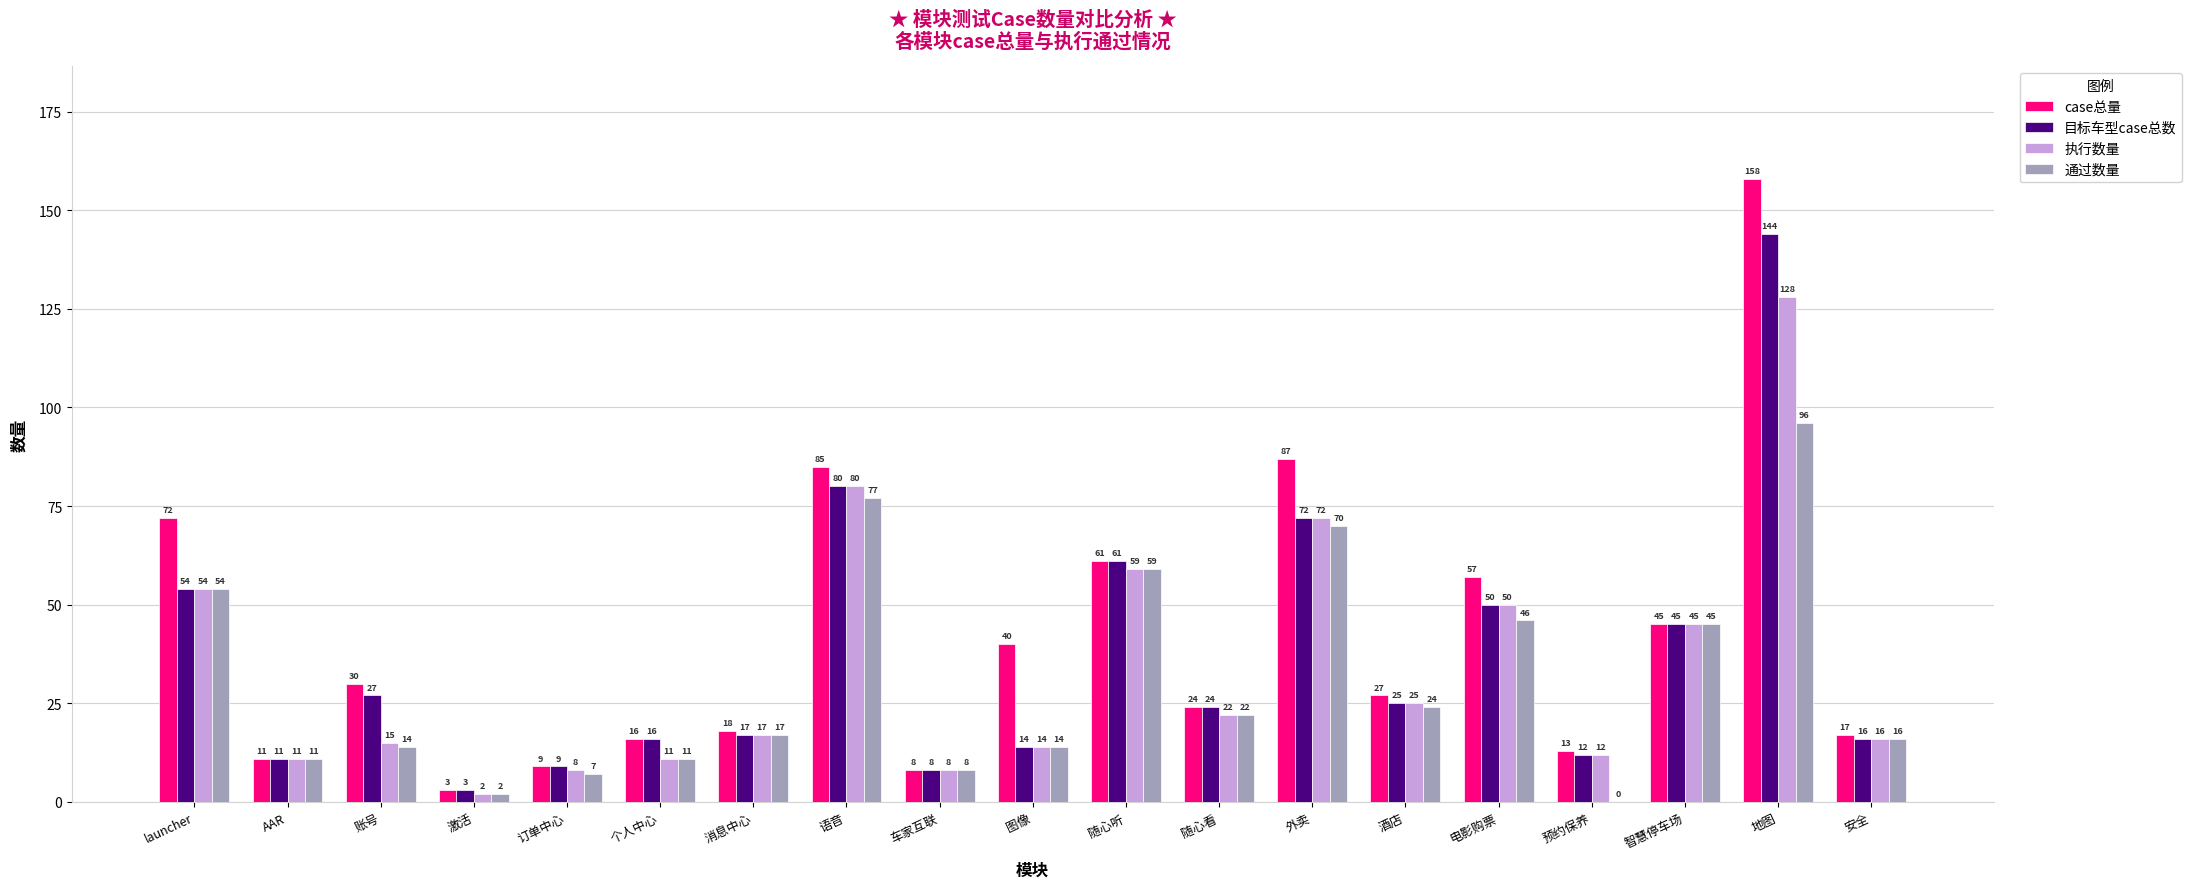

The 通过数量 series shows 70 at 外卖. True or false?

True